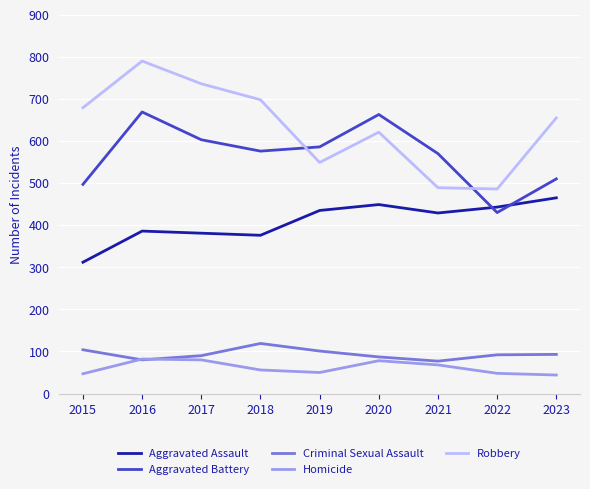

True or false: Homicide and Robbery cross at least once.

False